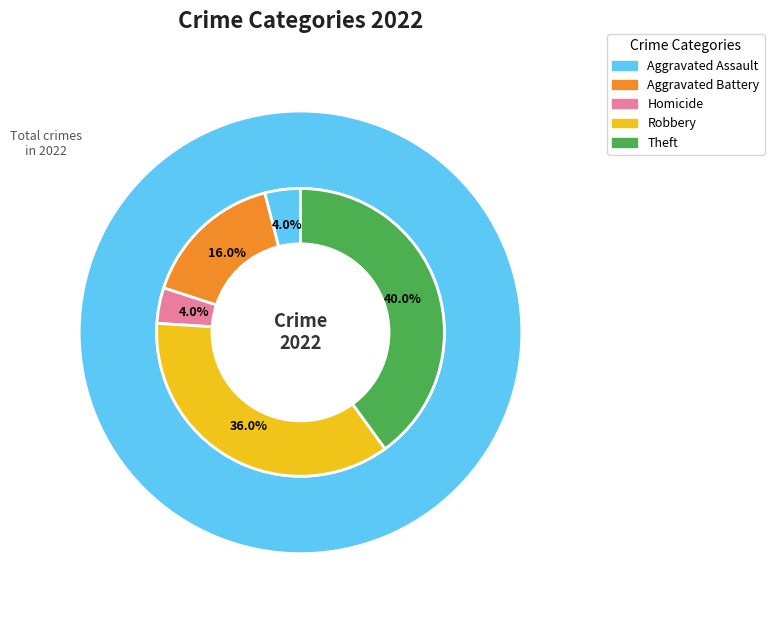

How many slices are in this pie chart?

6